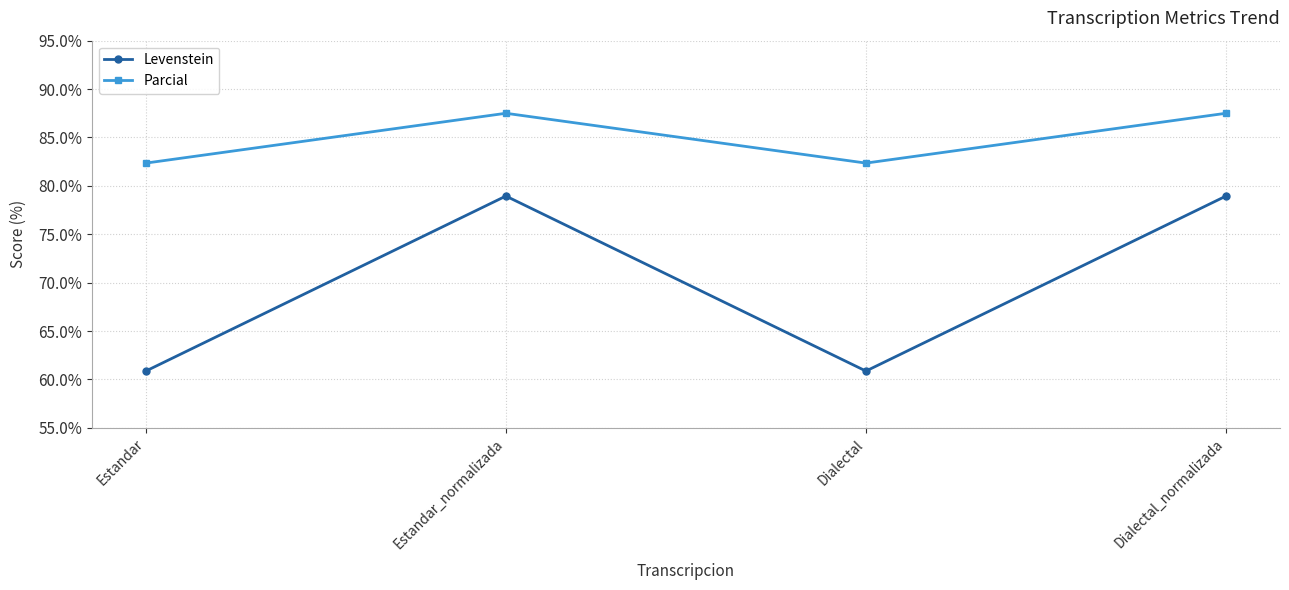

At which label does Parcial first exceed 87?

Estandar_normalizada